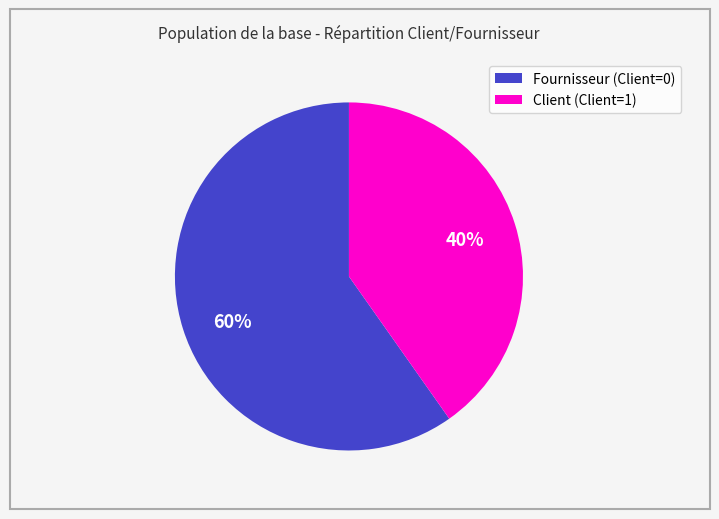

Which category accounts for the majority?

Fournisseur (Client=0)